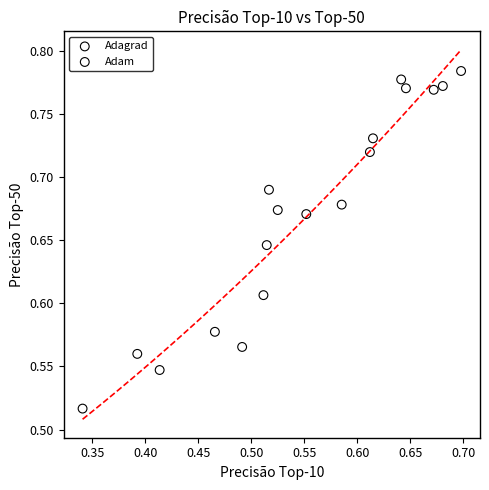

Which series reaches the minimum Y coordinate?

Adam